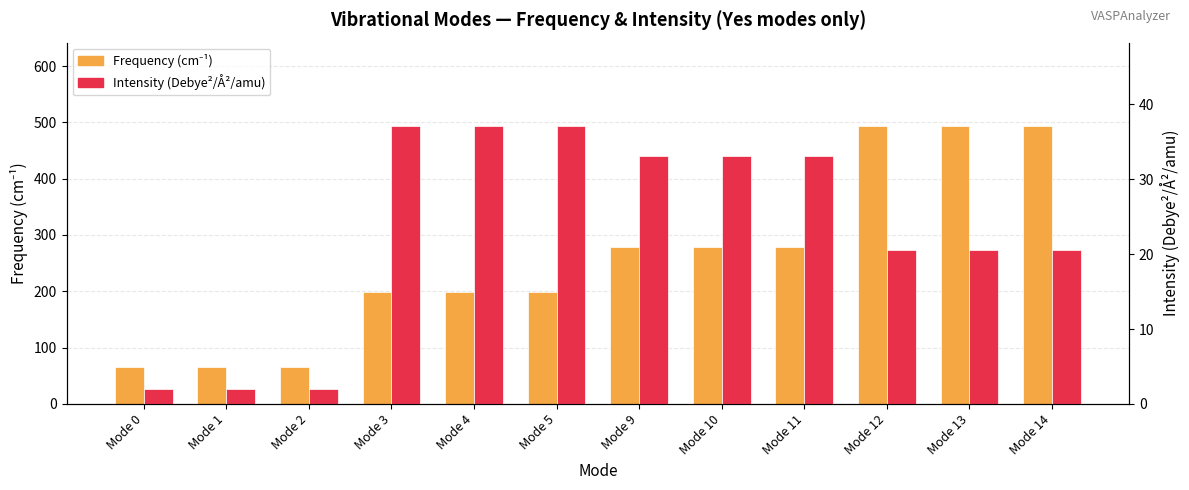

Reading left to right, transcribe all the data shown in this chart.

Frequency(cm-1): 65.7	65.7	65.8	198.0	198.0	198.0	279.4	279.4	279.4	493.6	493.6	493.6
Intensity(Debye²/Å²/amu): 1.9	1.9	1.9	37.1	37.1	37.1	33.1	33.1	33.1	20.5	20.5	20.5